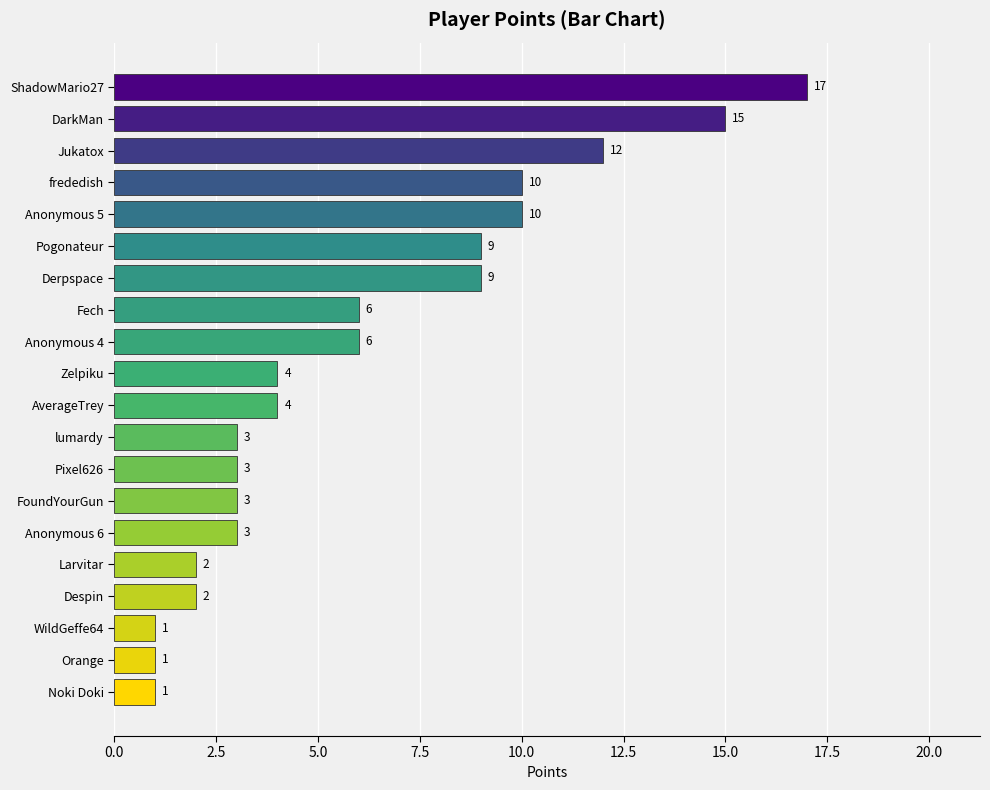

Reading top to bottom, extract all data points from this chart.

17	15	12	10	10	9	9	6	6	4	4	3	3	3	3	2	2	1	1	1